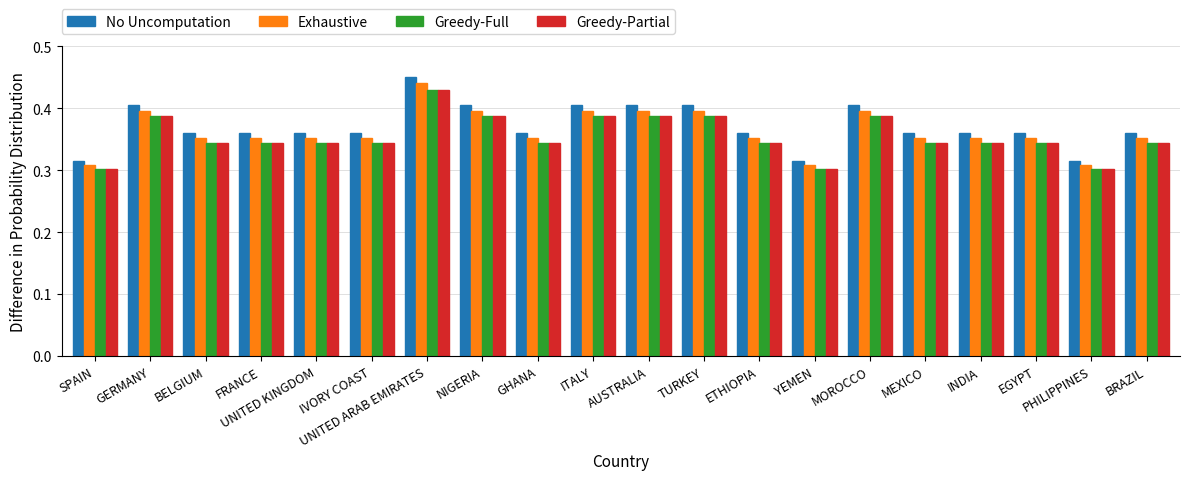

Which label corresponds to the largest value in the chart?

UNITED ARAB EMIRATES